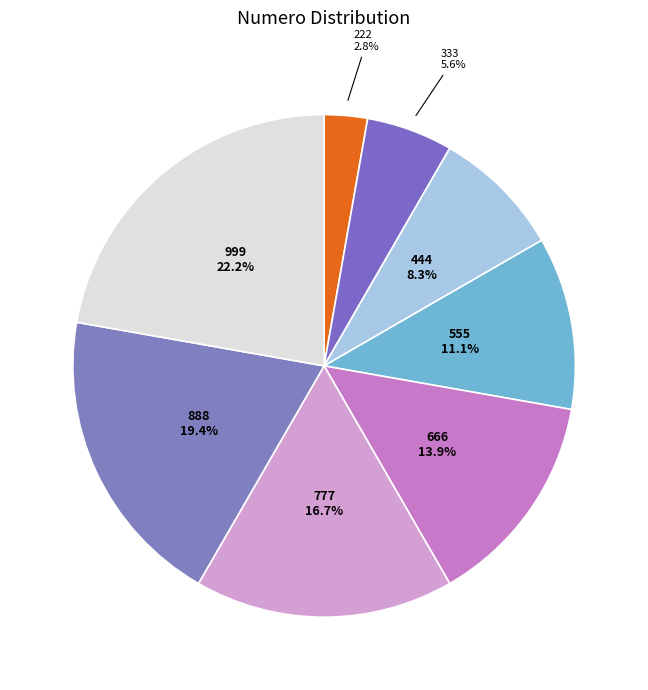

What is the smallest slice in the pie chart?

222